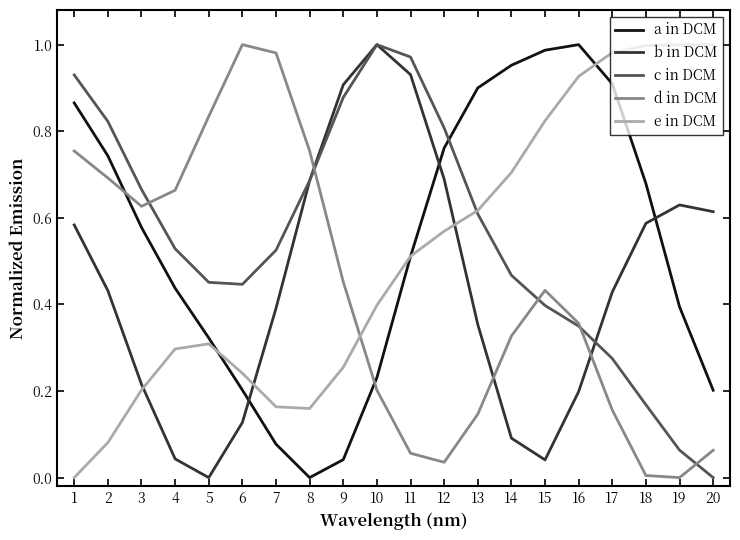

Which series changed the most between 8 and 16?

a in DCM